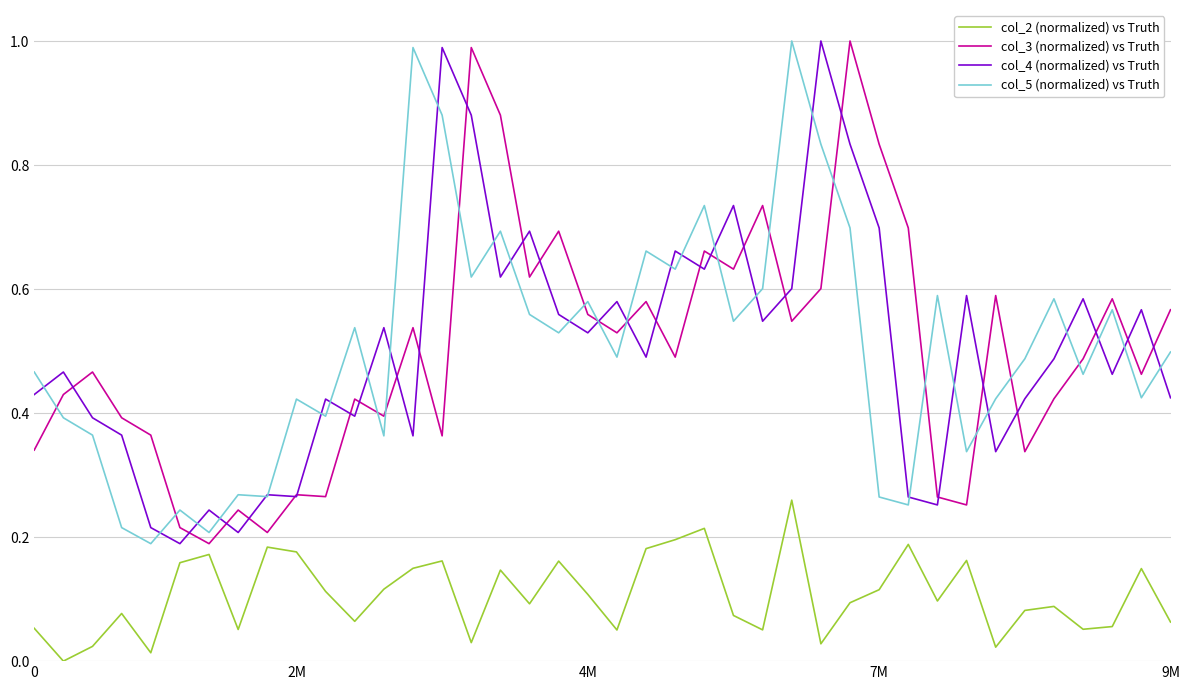

True or false: col_4 (normalized) vs Truth and col_2 (normalized) vs Truth intersect in this chart.

False